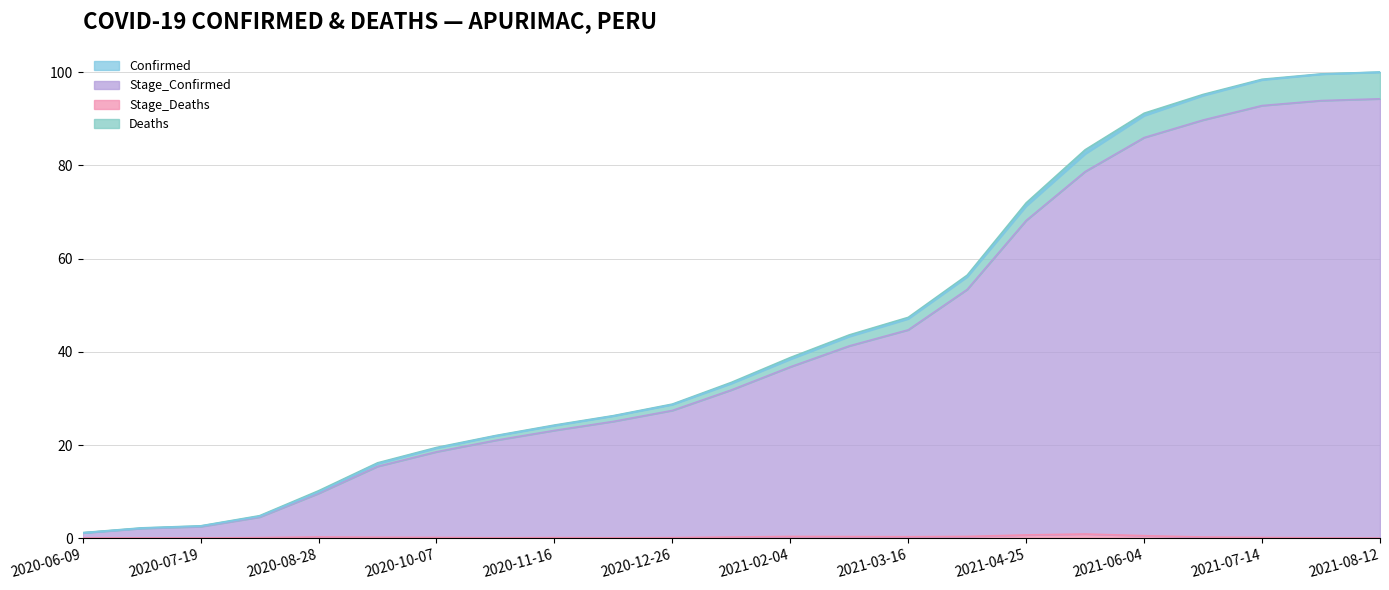

Is it true that Stage_Deaths equals 0.1 at 2020-11-16?

True